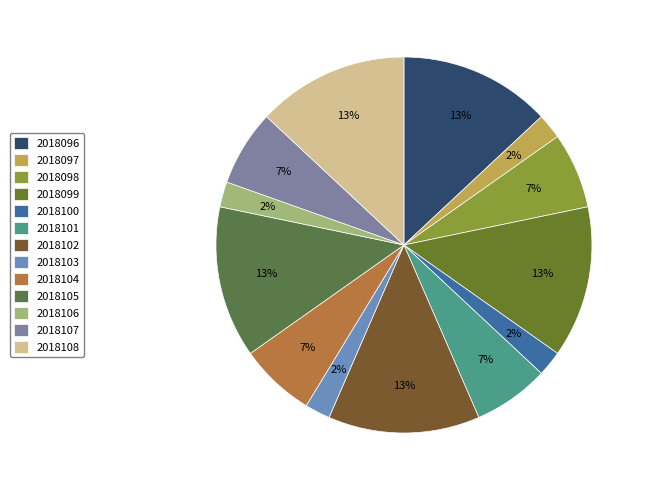

Is there a majority slice in this chart?

No